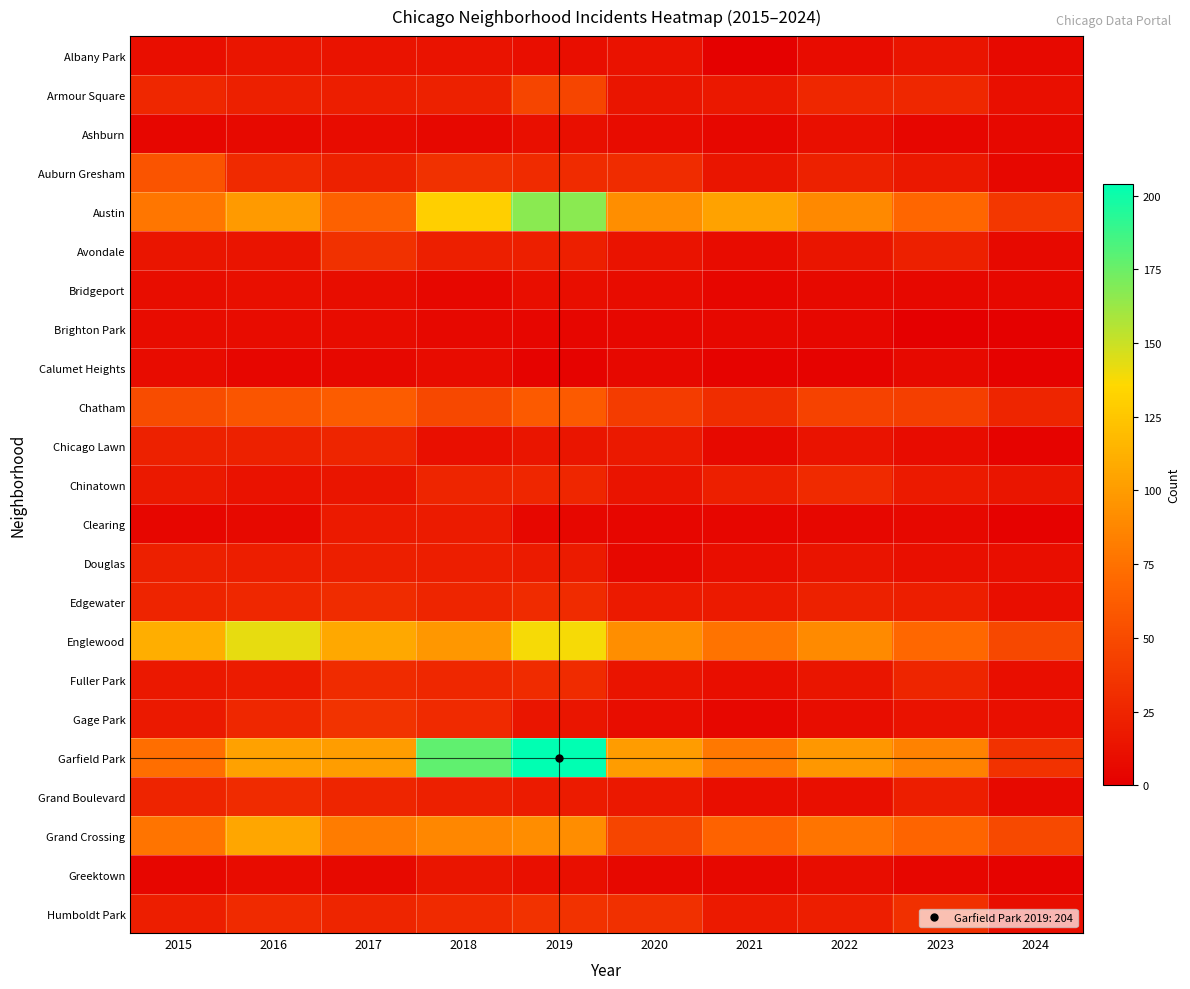

At which category does the chart reach its peak across all series?

2019